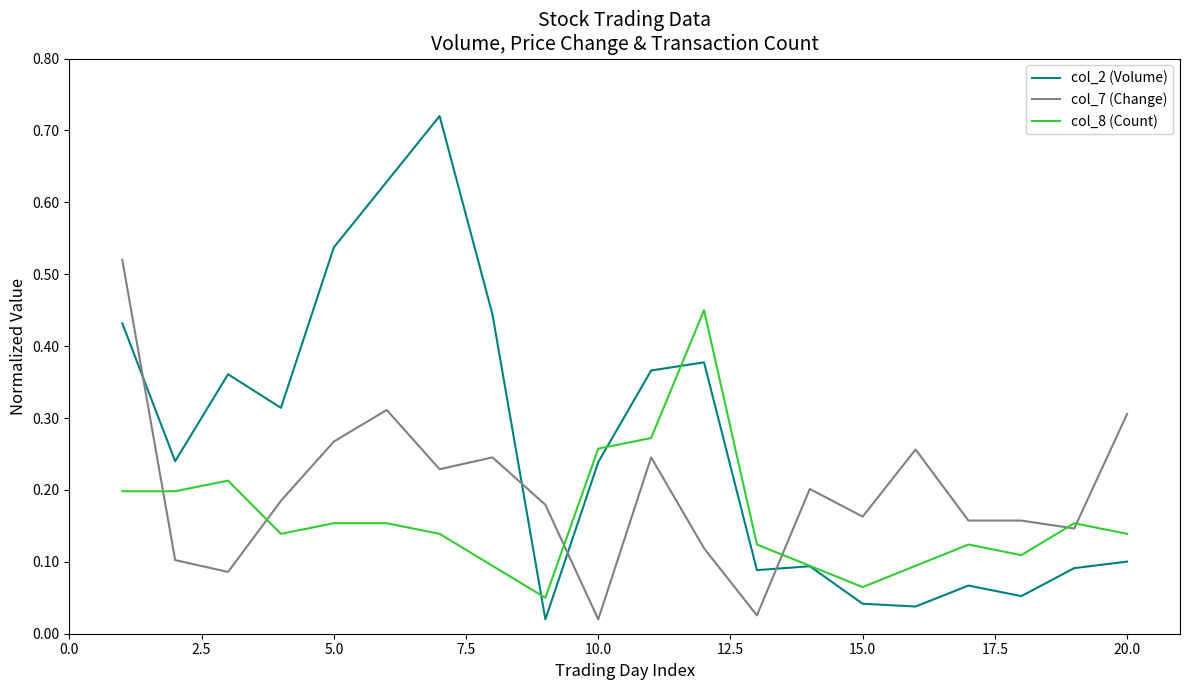

Does the chart have visible grid lines?

No